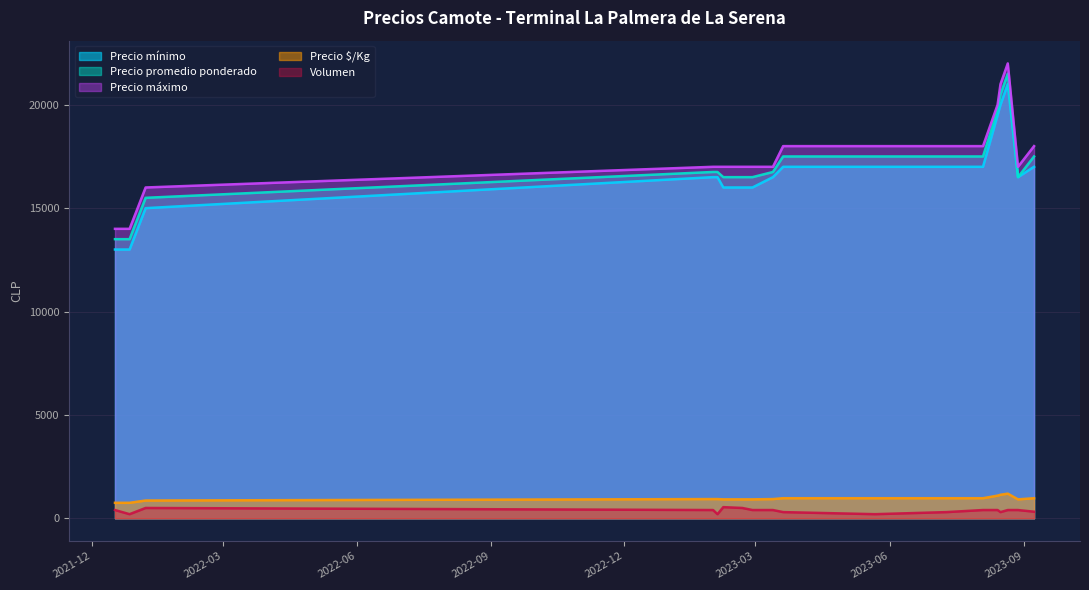

What is the difference between the second highest and second lowest values in the Precio máximo series?

7000